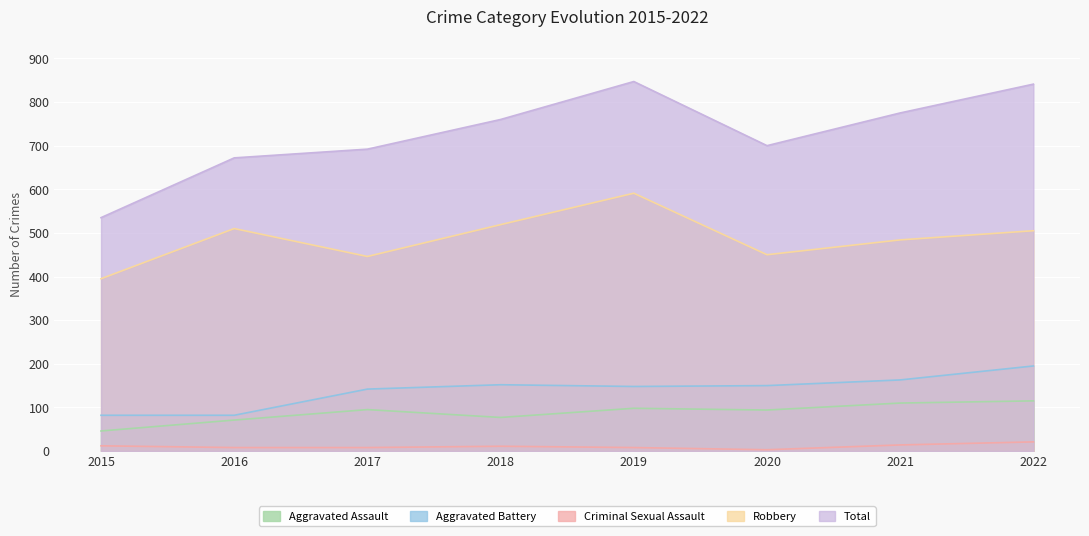

True or false: Total and Aggravated Assault intersect in this chart.

False